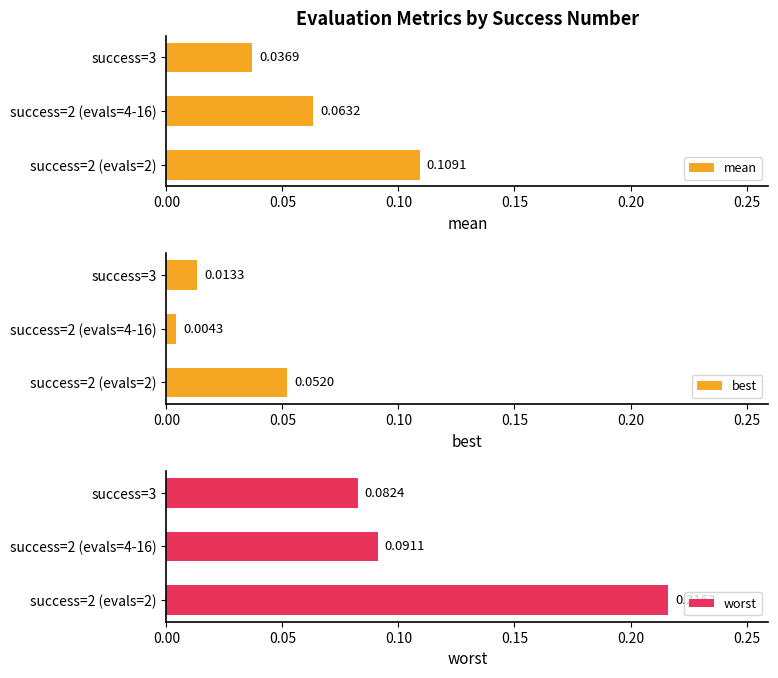

List the labels in order of mean value, smallest first.

success=3, success=2 (evals=4-16), success=2 (evals=2)